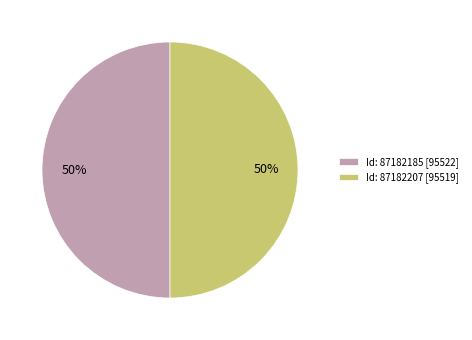

To the nearest percent, what is the average slice percentage?

50%